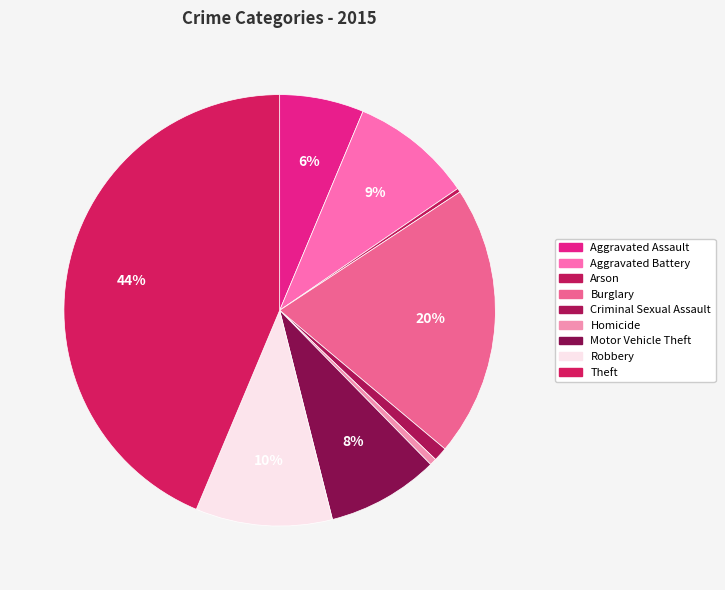

To the nearest percent, what percentage of the pie is Theft?

44%